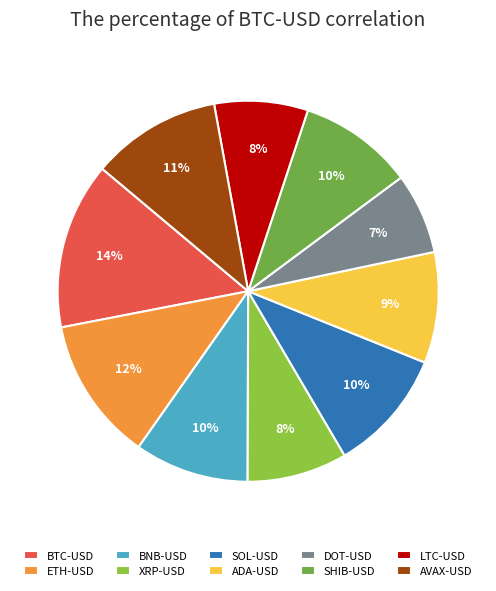

How many segments does this pie chart have?

10